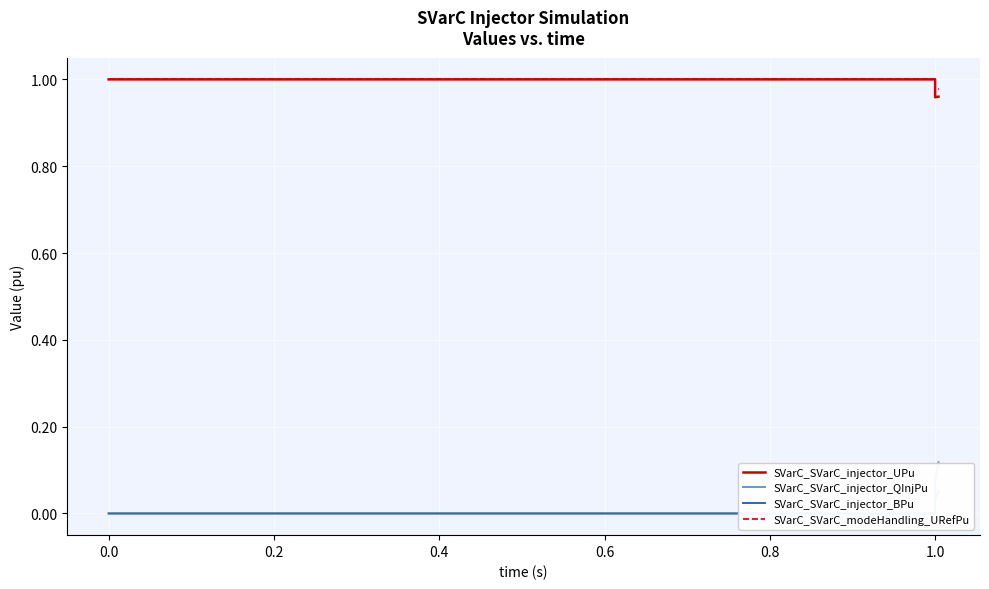

Reading left to right, transcribe all the data shown in this chart.

SVarC_SVarC_injector_UPu: 1.0	1.0	1.0	1.0	1.0	1.0	1.0	1.0	1.0	1.0	1.0	1.0	1.0	1.0	1.0	1.0	1.0	1.0	1.0	1.0	1.0	1.0	1.0	1.0	1.0	1.0	1.0	1.0	1.0	1.0	1.0	1.0	1.0	1.0	1.0	1.0	1.0	1.0	1.0	1.0
SVarC_SVarC_injector_QInjPu: 0.0	0.0	0.0	0.0	0.0	0.0	0.0	0.0	0.0	0.0	0.0	0.0	0.0	0.0	0.0	0.0	0.0	0.0	0.0	0.0	0.0	0.0	0.0	0.0	0.0	0.0	0.1	0.1	0.1	0.1	0.1	0.1	0.1	0.1	0.1	0.1	0.1	0.1	0.1	0.1
SVarC_SVarC_injector_BPu: 0.0	0.0	0.0	0.0	0.0	0.0	0.0	0.0	0.0	0.0	0.0	0.0	0.0	0.0	0.0	0.0	0.0	0.0	0.0	0.0	0.0	0.0	0.0	0.0	0.0	0.0	0.0	0.0	0.0	0.0	0.0	0.0	0.0	0.0	0.0	0.0	0.0	0.0	0.0	0.1
SVarC_SVarC_modeHandling_URefPu: 1.0	1.0	1.0	1.0	1.0	1.0	1.0	1.0	1.0	1.0	1.0	1.0	1.0	1.0	1.0	1.0	1.0	1.0	1.0	1.0	1.0	1.0	1.0	1.0	1.0	1.0	1.0	1.0	1.0	1.0	1.0	1.0	1.0	1.0	1.0	1.0	1.0	1.0	1.0	1.0